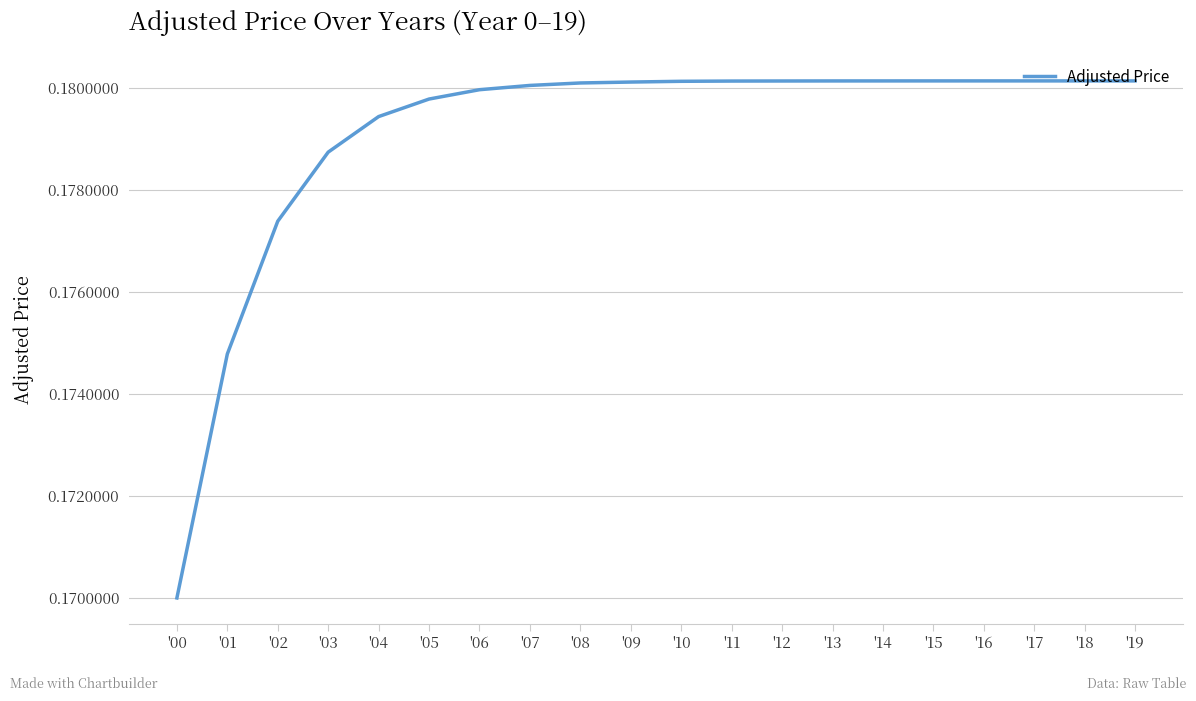

Which category has the lowest value across all series?

'00